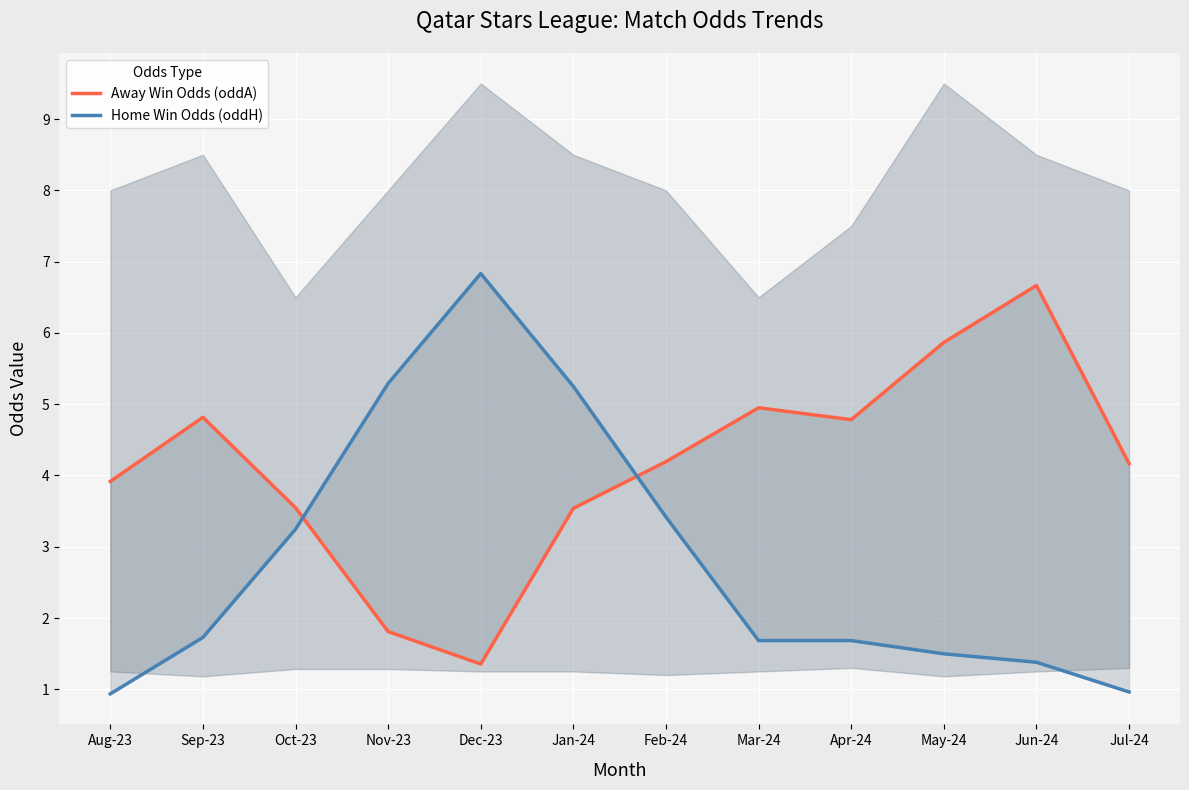

What position from the right is Mar-24?

5